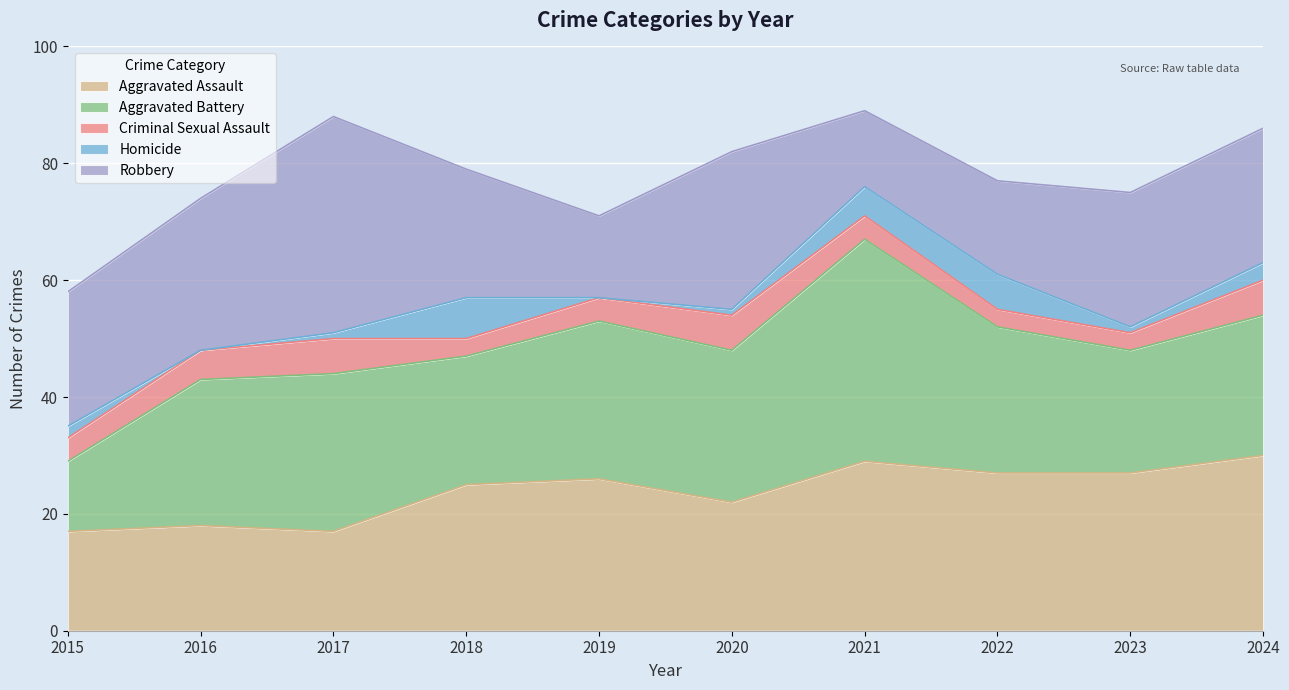

Reading left to right, what are all the values shown in this chart?

Aggravated Assault: 17	18	17	25	26	22	29	27	27	30
Aggravated Battery: 12	25	27	22	27	26	38	25	21	24
Criminal Sexual Assault: 4	5	6	3	4	6	4	3	3	6
Homicide: 2	0	1	7	0	1	5	6	1	3
Robbery: 23	26	37	22	14	27	13	16	23	23